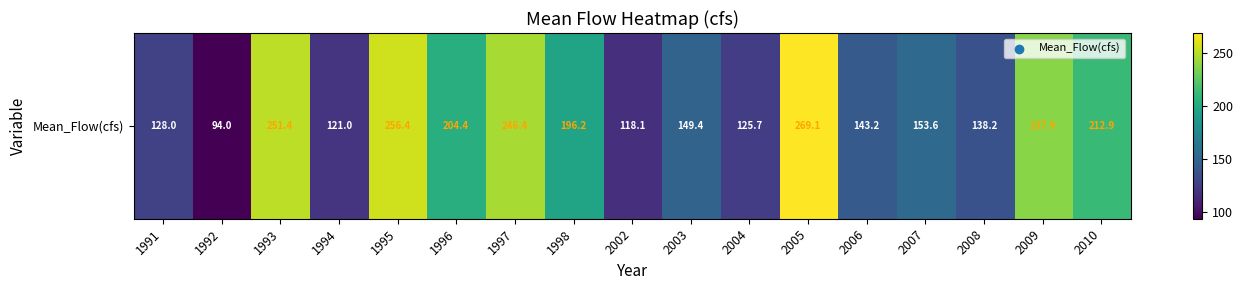

Is it true that the value at 2003 is 149.4?

True